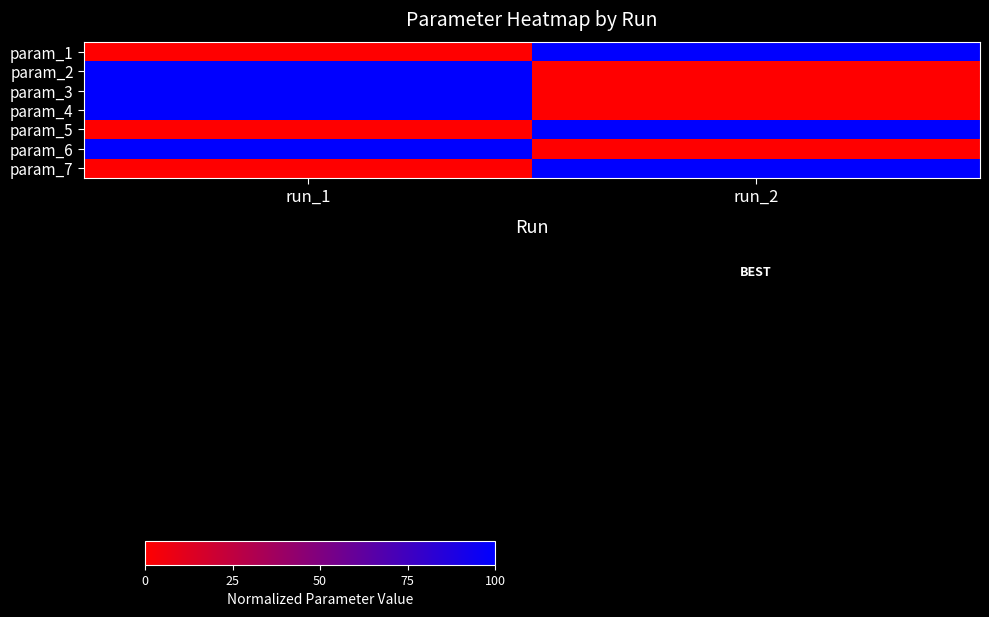

How many distinct data groups are displayed?

7